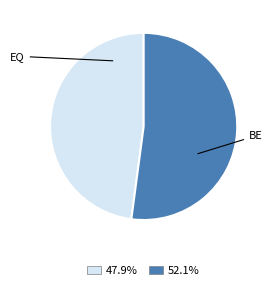

Is there any slice that represents more than half of the pie?

Yes